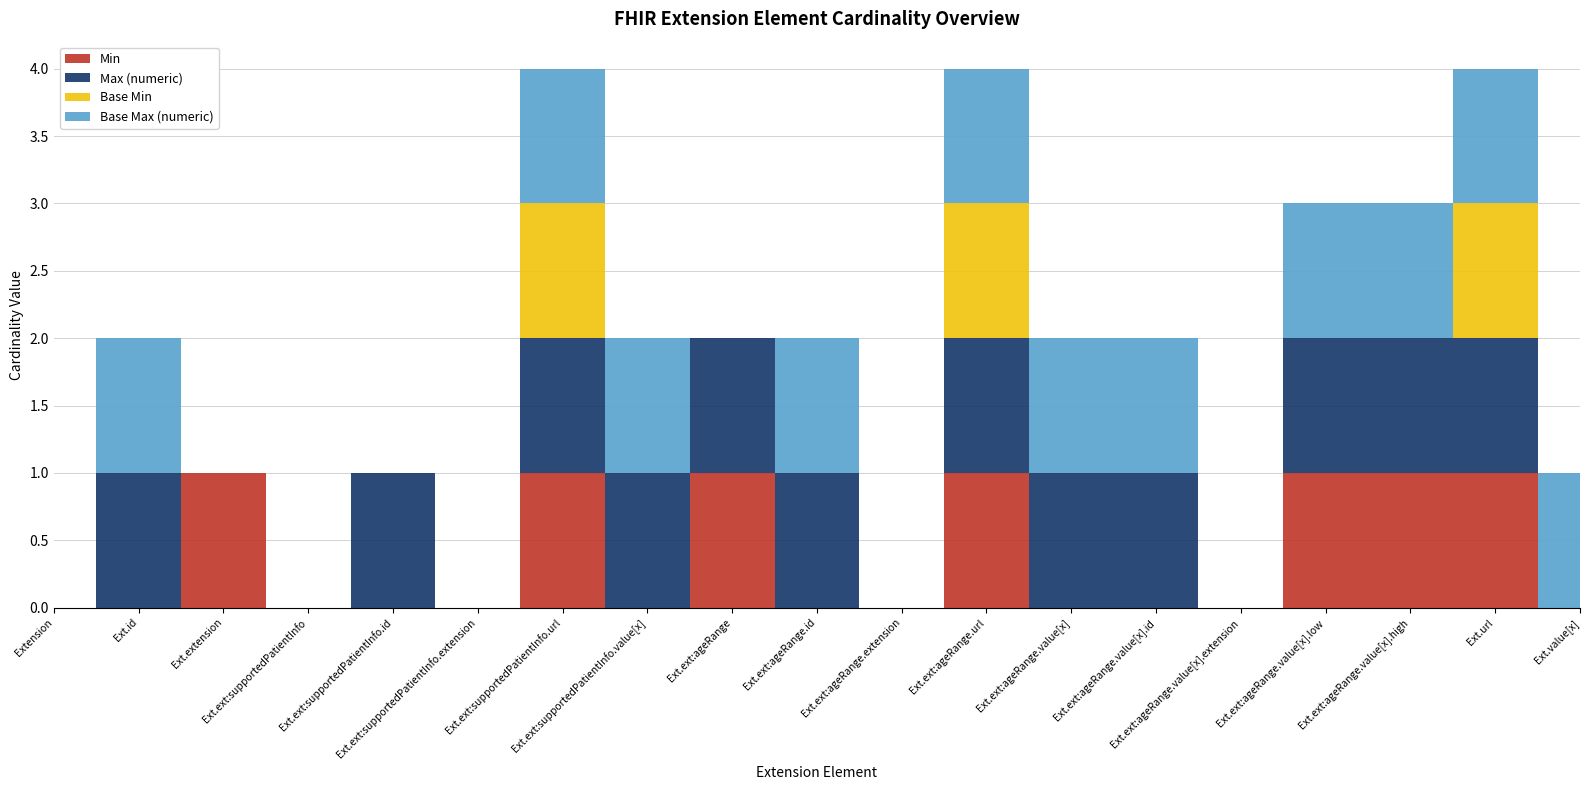

List the labels in order of Base Max (numeric) value, largest first.

Extension.id, Extension.extension:supportedPatientInfo.url, Extension.extension:supportedPatientInfo.value[x], Extension.extension:ageRange.id, Extension.extension:ageRange.url, Extension.extension:ageRange.value[x], Extension.extension:ageRange.value[x].id, Extension.extension:ageRange.value[x].low, Extension.extension:ageRange.value[x].high, Extension.url, Extension.value[x], Extension, Extension.extension, Extension.extension:supportedPatientInfo, Extension.extension:supportedPatientInfo.id, Extension.extension:supportedPatientInfo.extension, Extension.extension:ageRange, Extension.extension:ageRange.extension, Extension.extension:ageRange.value[x].extension